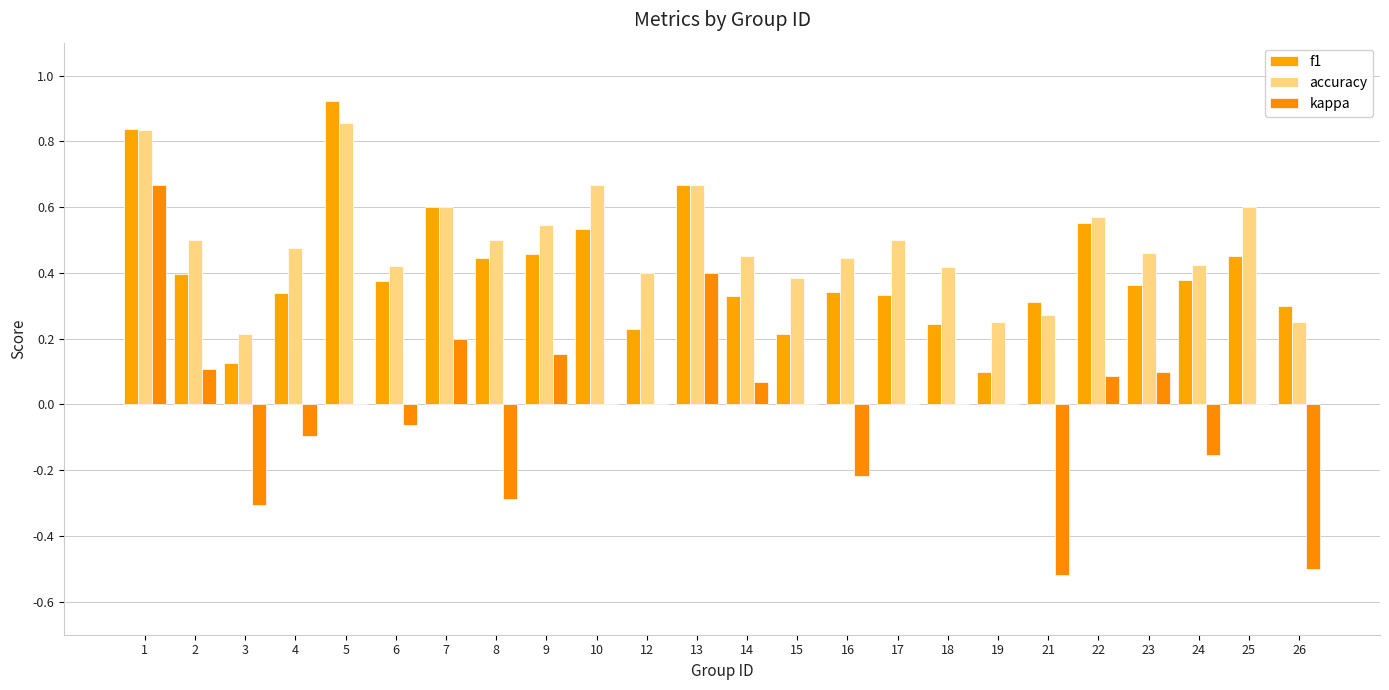

Is the value of kappa at 3 greater than the value of accuracy at 12?

No